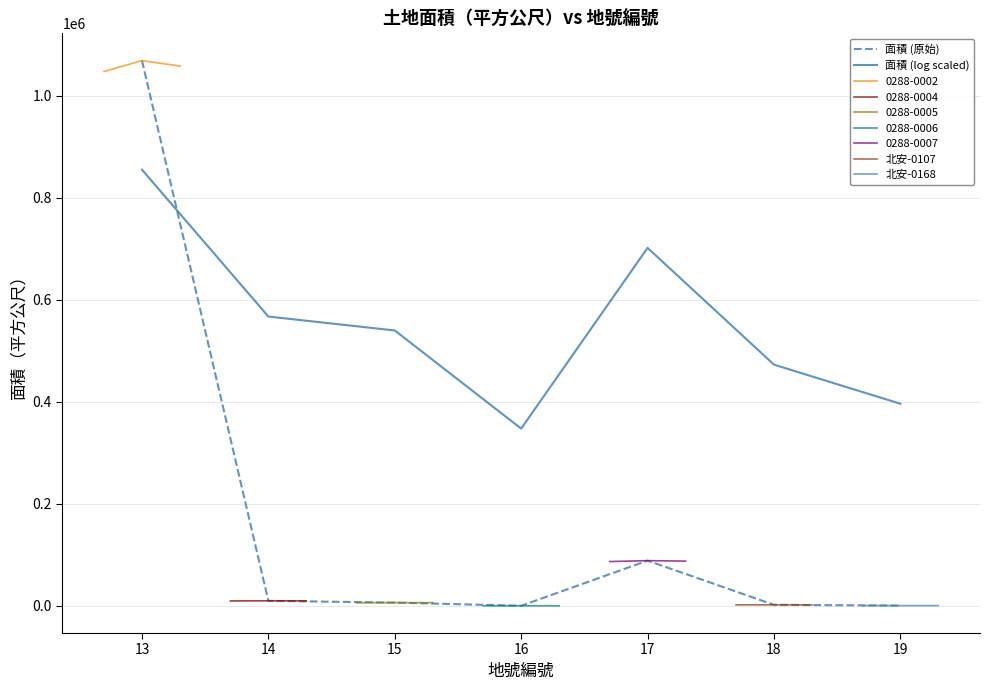

Reading left to right, extract all data points from this chart.

13=1069088.0	14=9977.0	15=6406.0	16=282.0	17=88739.0	18=2159.4	19=622.0